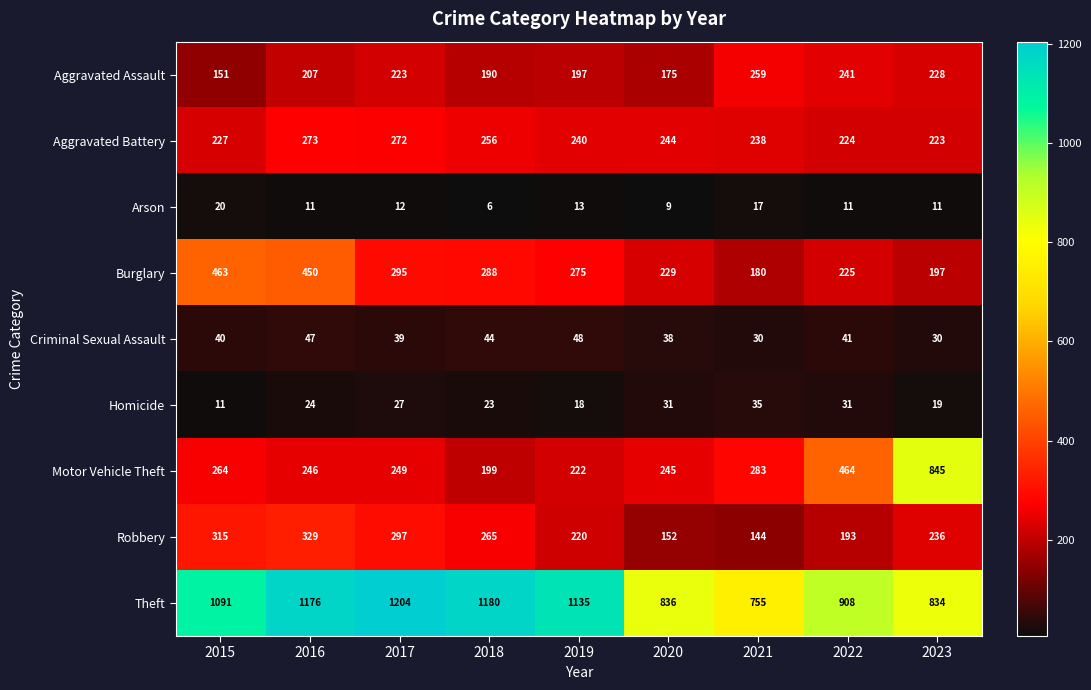

The value of Criminal Sexual Assault at 2016 is 47. True or false?

True